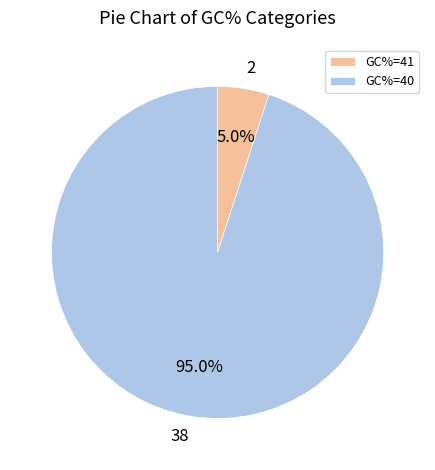

Is the sum of GC%=41 and GC%=40 greater than half?

Yes